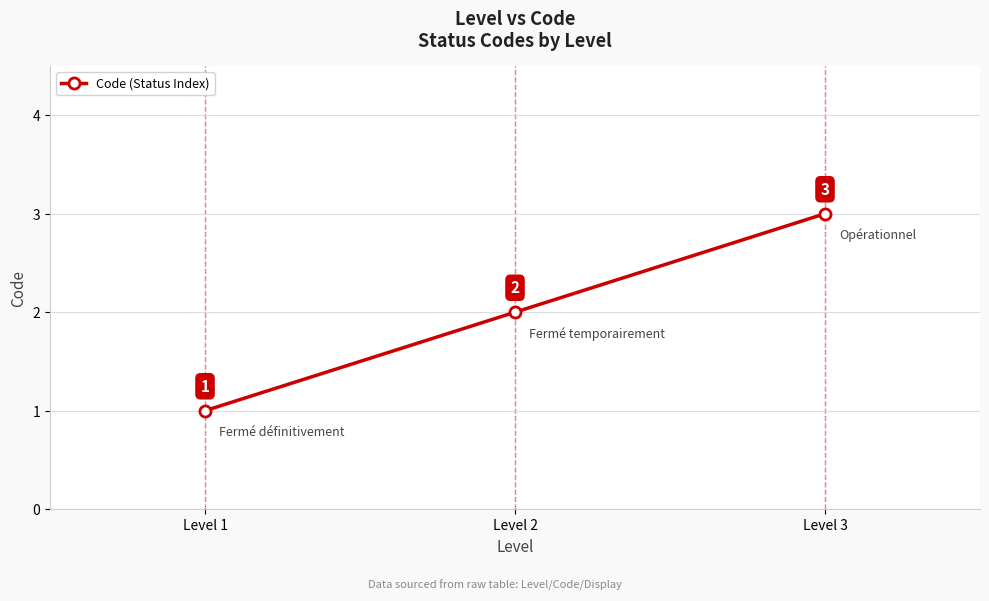

Does the chart have visible grid lines?

Yes